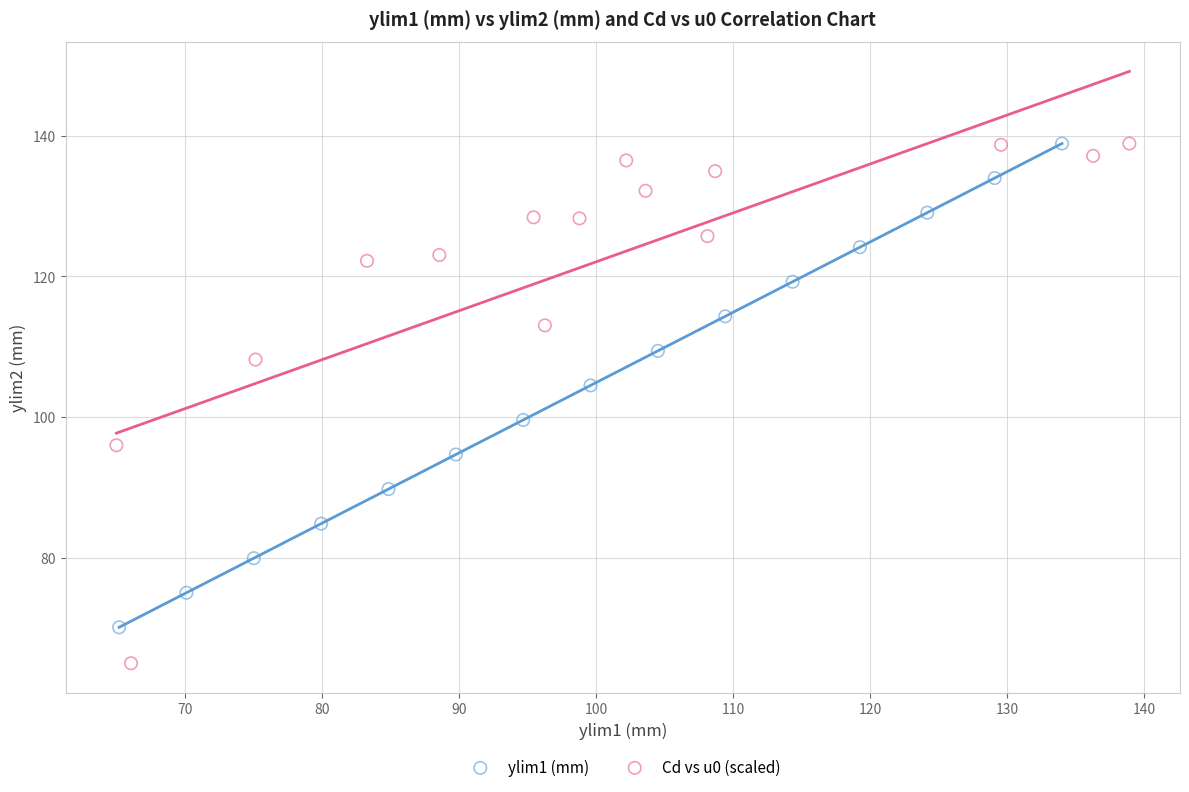

What are all the series names shown in the legend?

ylim1 (mm), Cd vs u0 (scaled)